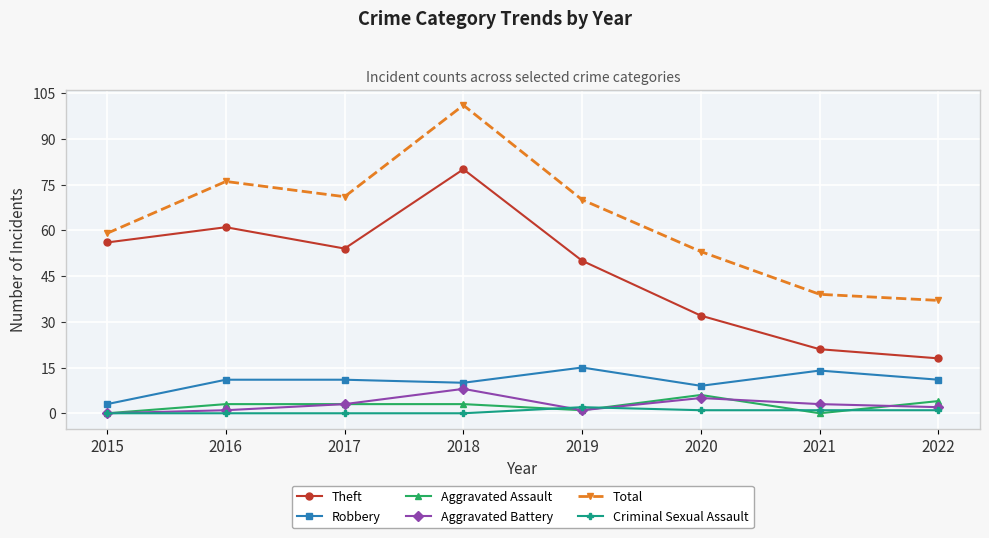

True or false: Aggravated Battery and Theft cross at least once.

False